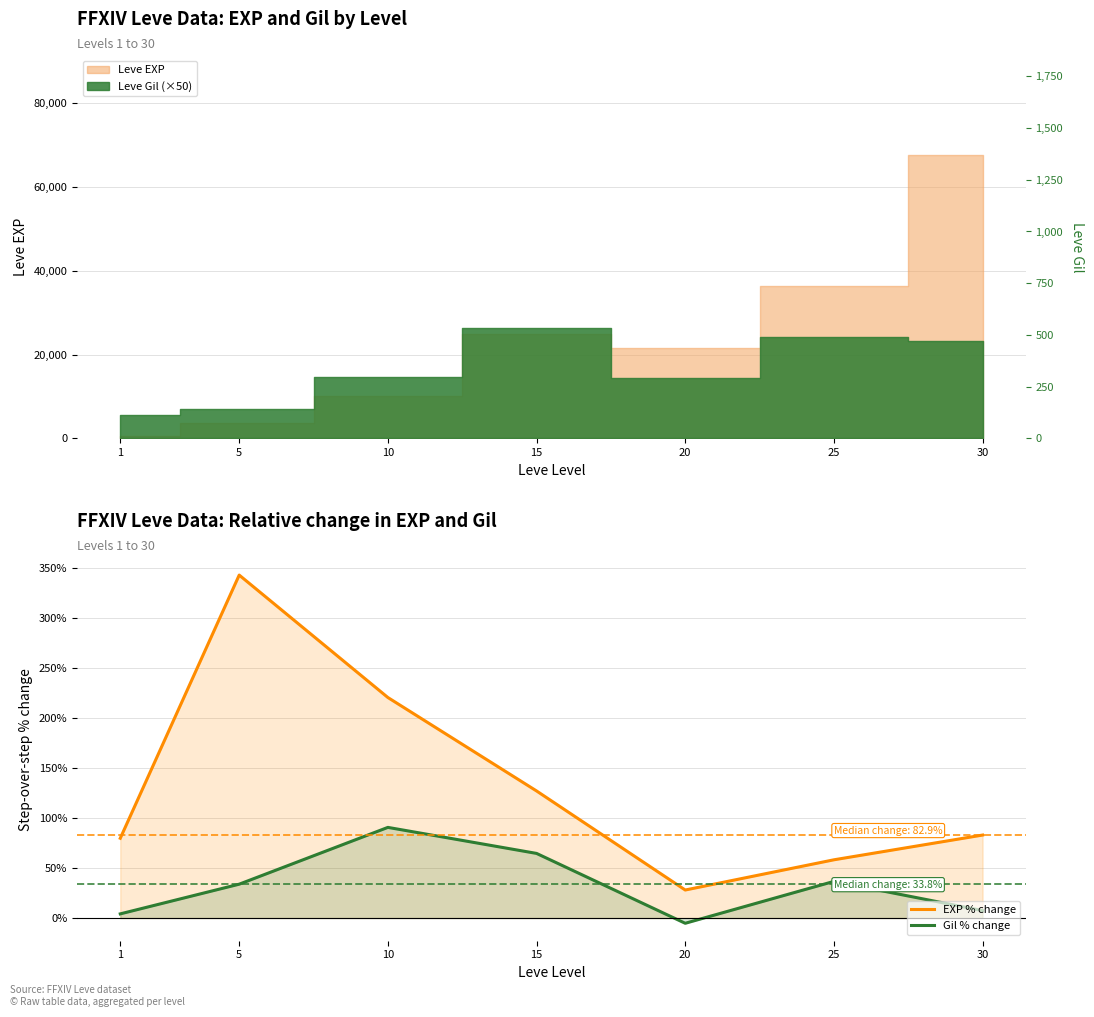

List the series in order of their overall mean, lowest first.

Gil % change, EXP % change